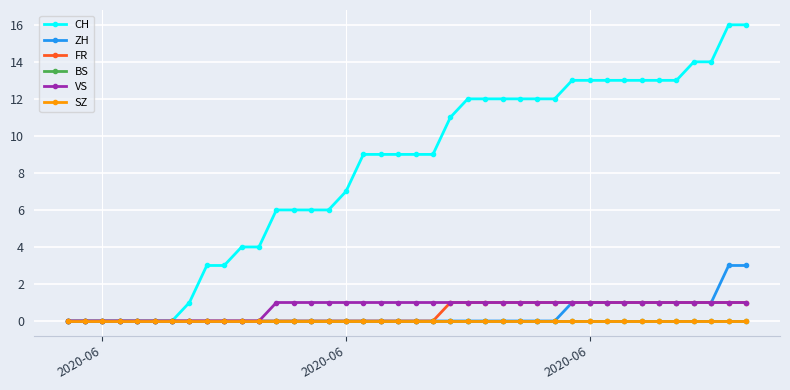

Is this an area chart (filled region under the line)?

No